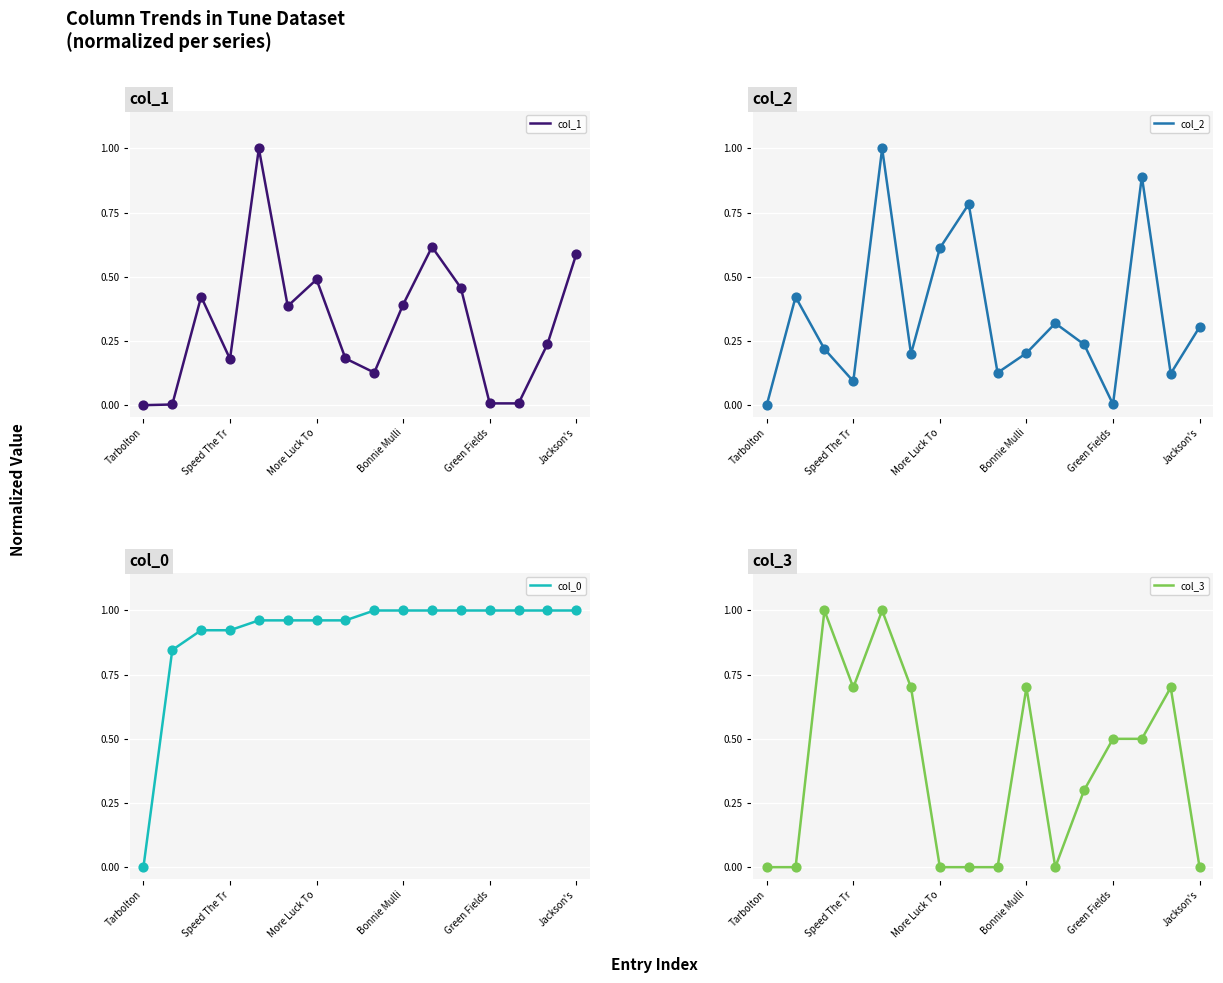

Which series reaches the maximum Y coordinate?

col_1